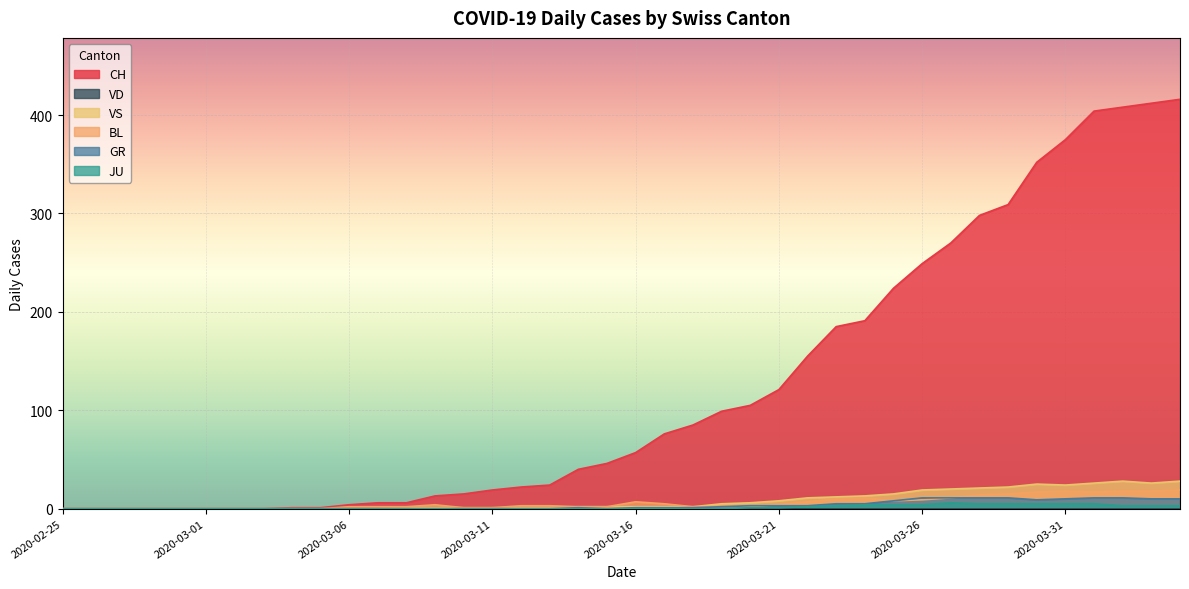

What is the label of the 27th point from the right?

2020-03-09